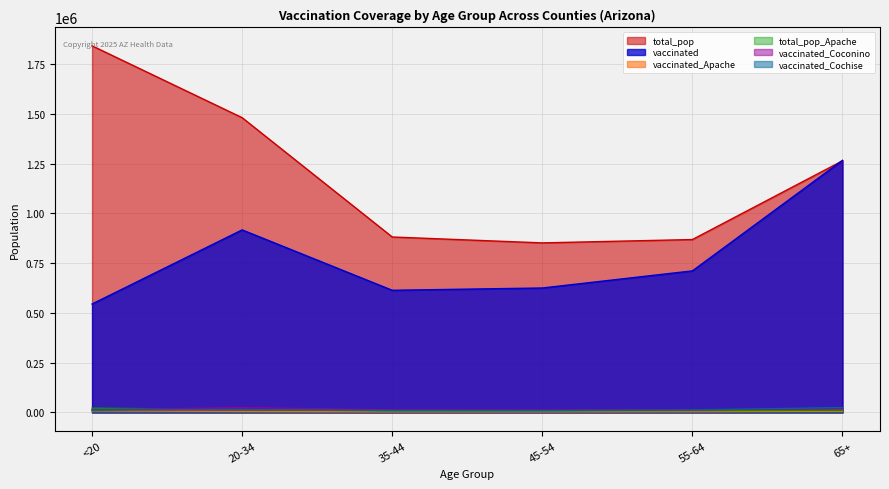

True or false: vaccinated_Apache has a value of 3057 at 35-44.

True